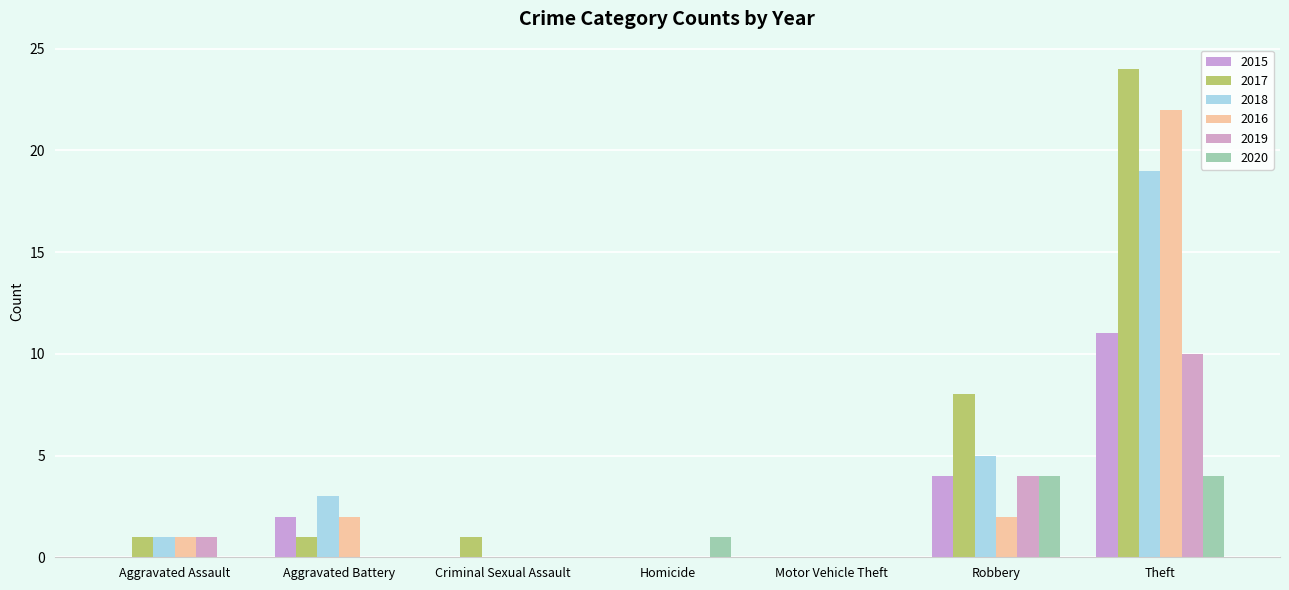

How many data points does each series have?

7